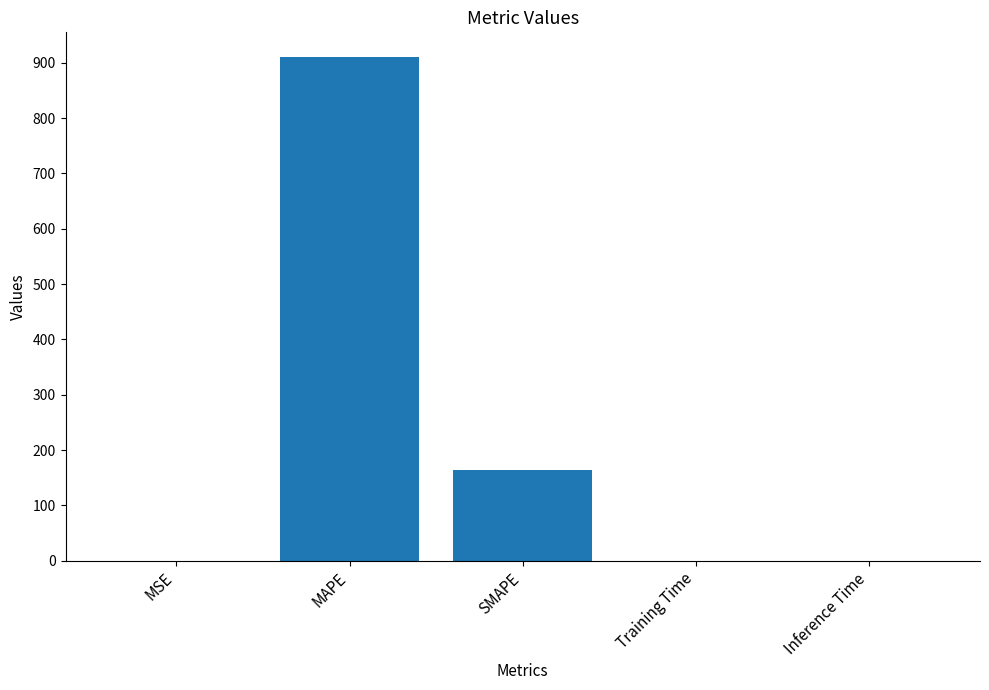

At which label is the value closest to 454?

SMAPE